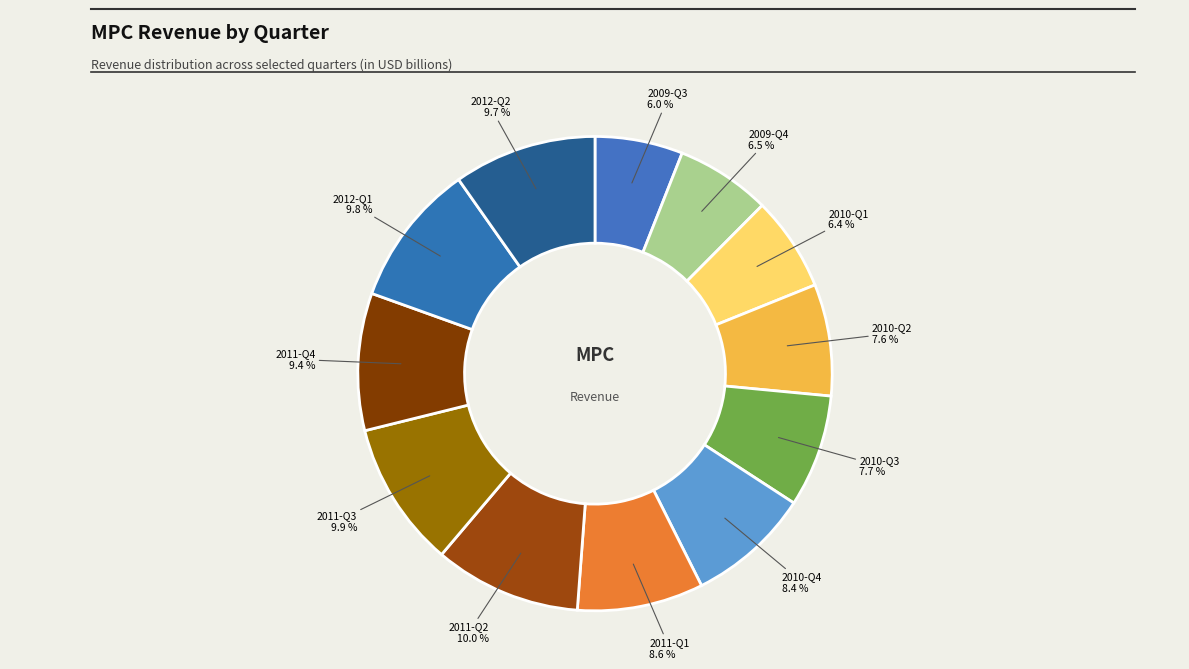

Count the number of slices in the pie.

12